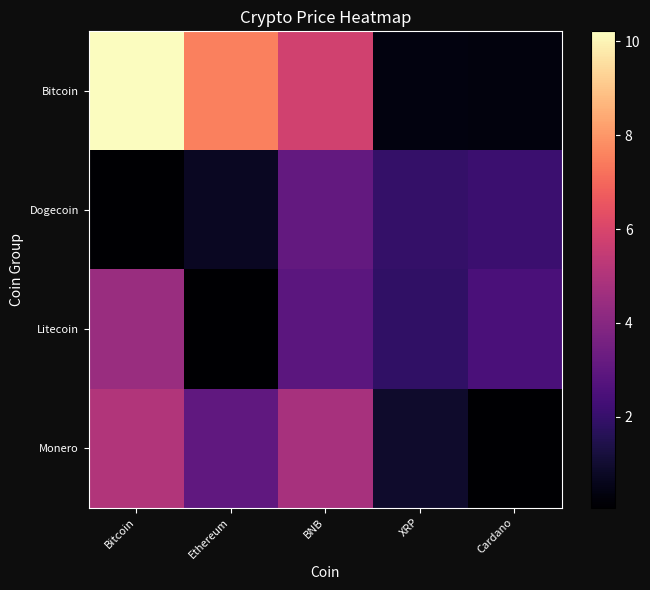

Reading left to right, extract all data points from this chart.

Bitcoin: Bitcoin=10.2	Ethereum=7.5	BNB=5.8	XRP=0.4	Cardano=0.3
Dogecoin: Bitcoin=0.1	Ethereum=0.7	BNB=3.1	XRP=1.9	Cardano=2.1
Litecoin: Bitcoin=4.5	Ethereum=0.1	BNB=2.9	XRP=1.9	Cardano=2.5
Monero: Bitcoin=5.0	Ethereum=3.0	BNB=4.8	XRP=0.9	Cardano=0.1